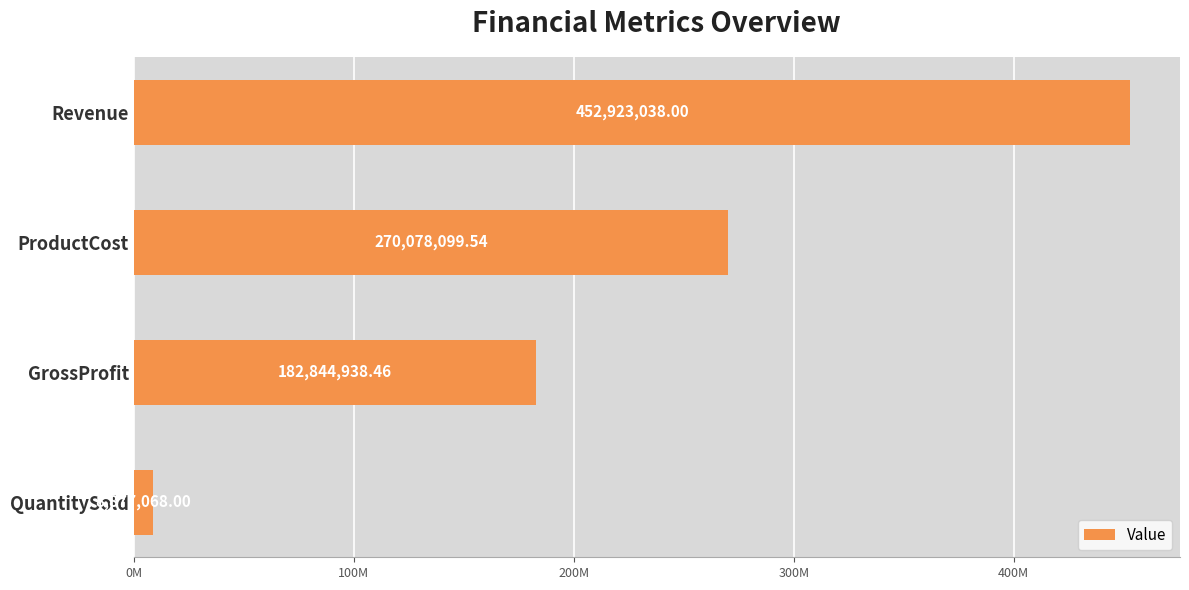

Are the bars horizontal?

Yes